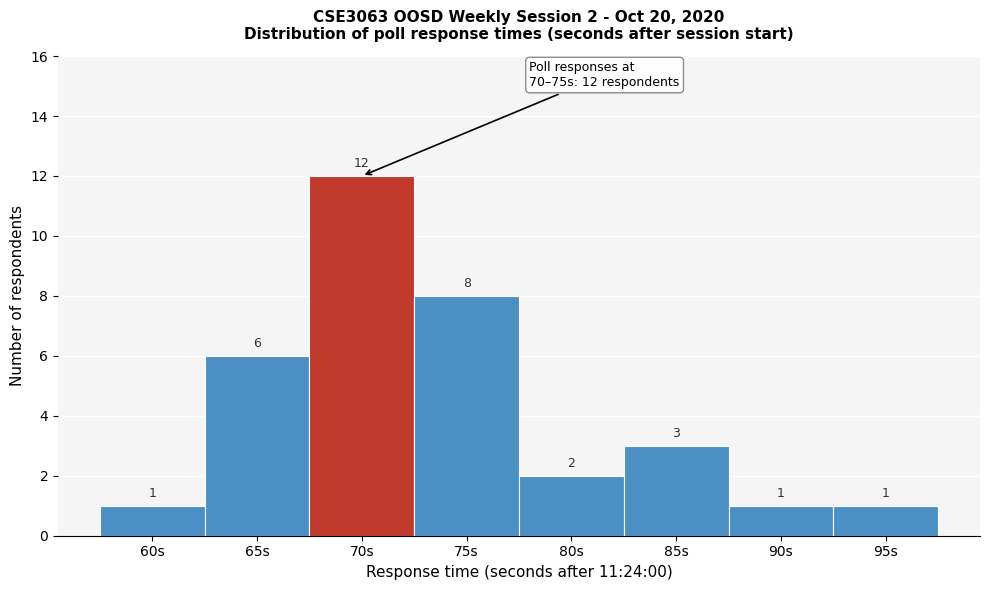

Reading left to right, list all the values displayed in this chart.

1	6	12	8	2	3	1	1